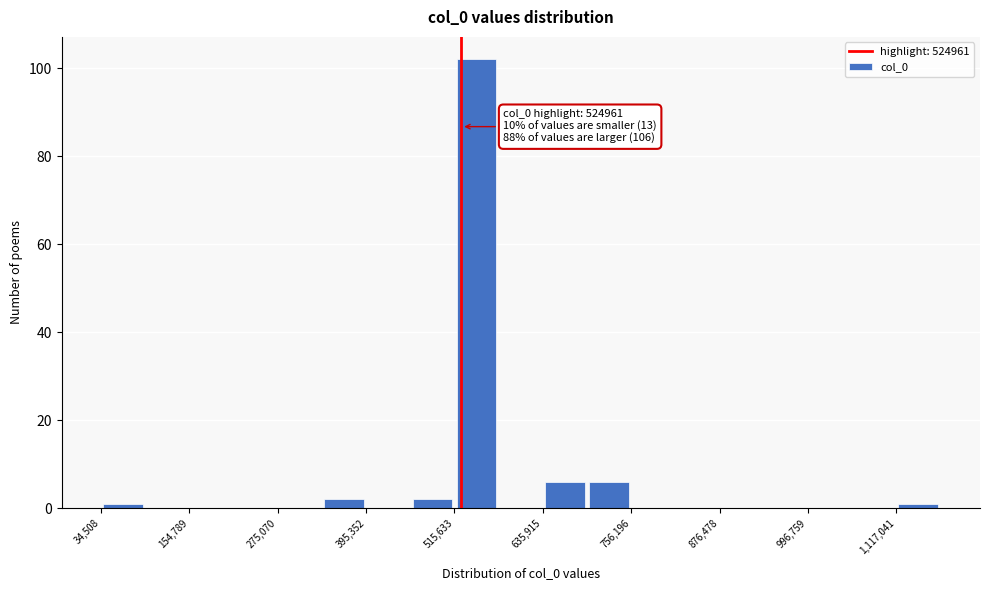

Around what value on the x-axis is the tallest bar? Give the approximate position of its centre, as read against the axis.

540000